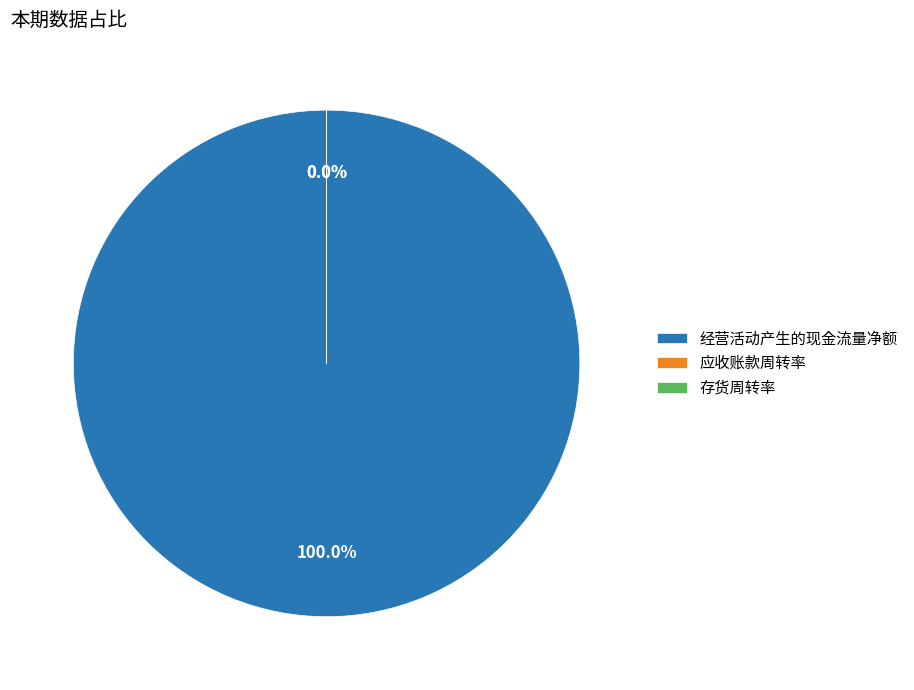

Between 经营活动产生的现金流量净额 and 应收账款周转率, which is larger?

经营活动产生的现金流量净额